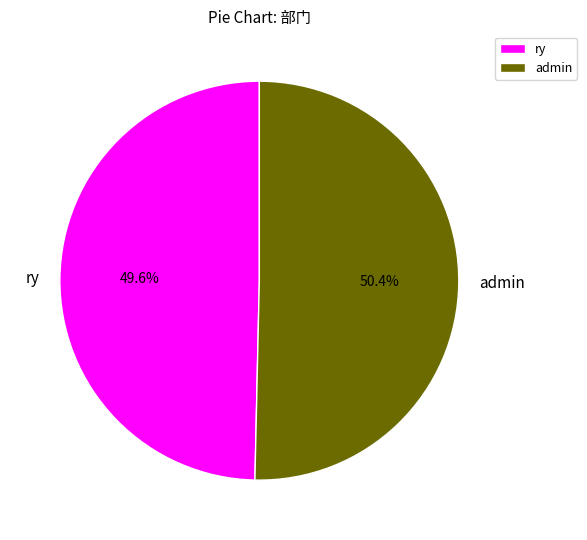

What is the ratio of the value at admin to the value at ry?

1.0